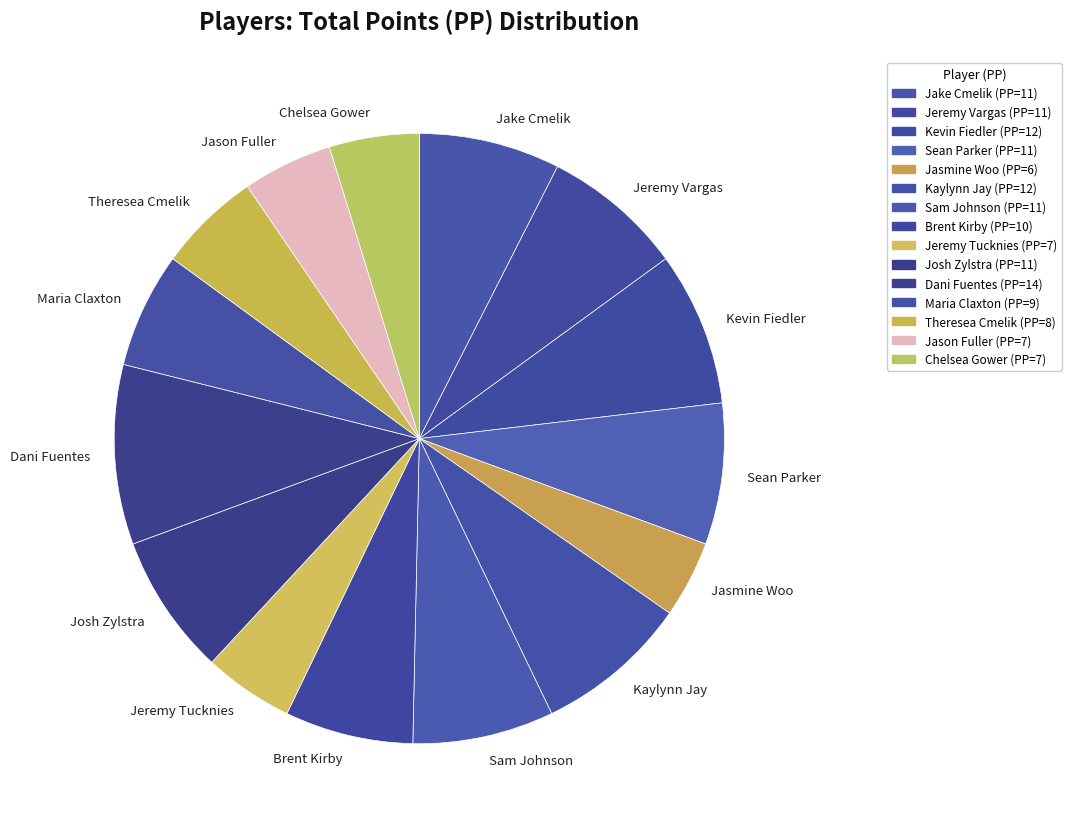

Count the number of slices in the pie.

15